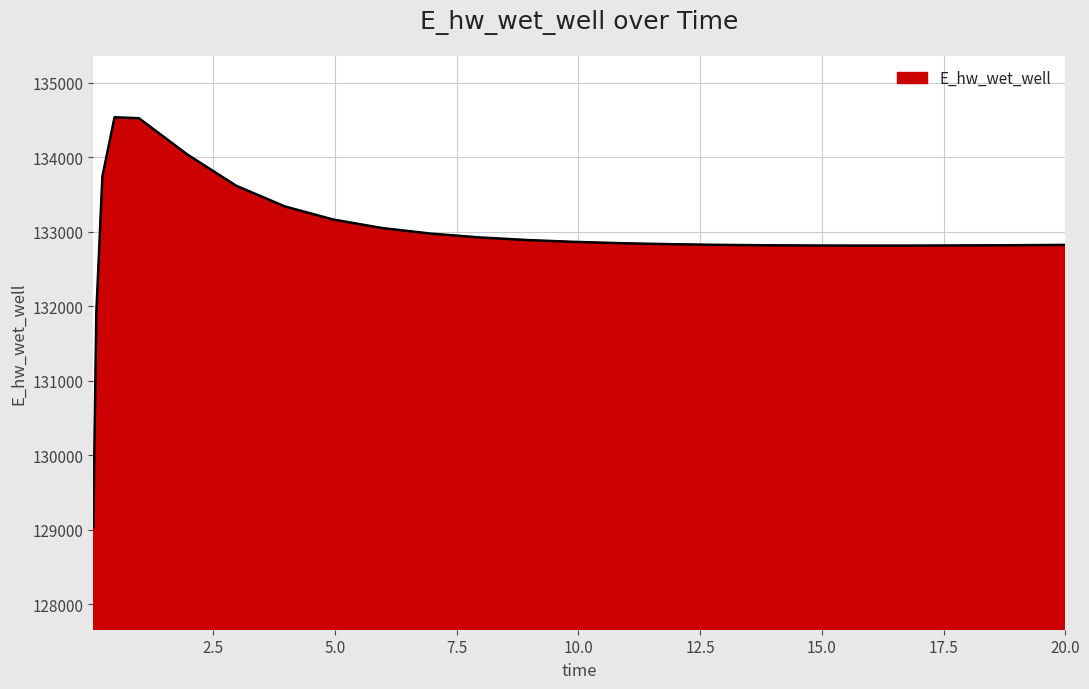

What is the difference between the second highest and minimum values?

5487.9